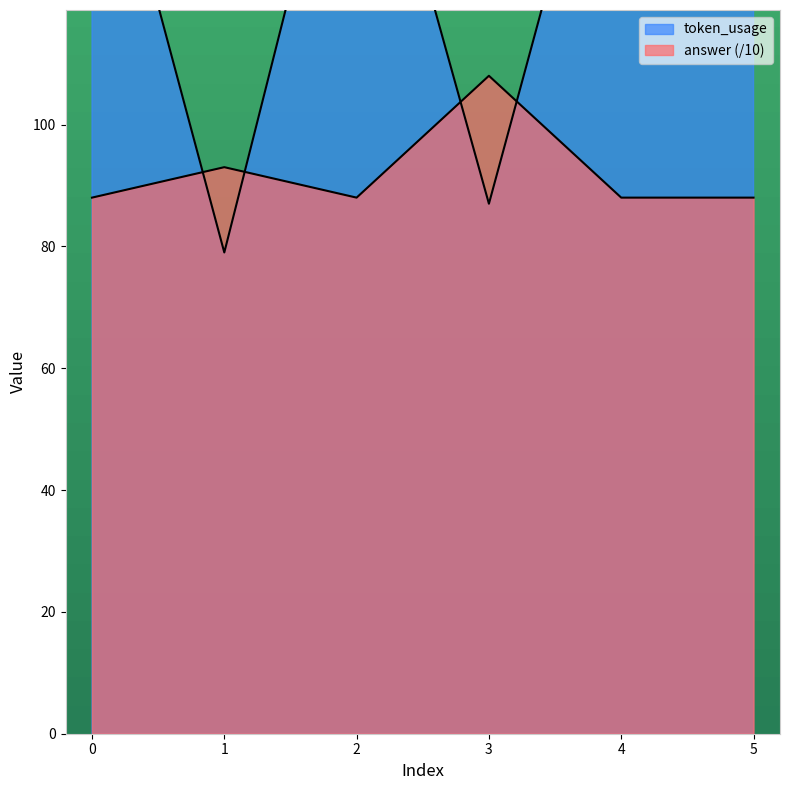

Rank the series at 5 from lowest to highest value.

answer, token_usage